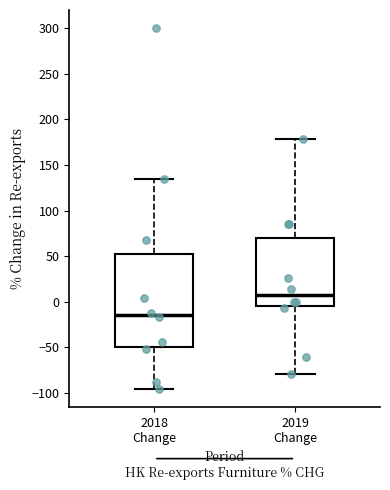

Where does the median line of the box for 2019 Change sit on the y-axis? The values are not printed on the chart, so give them approximately, as read against the axis.

5